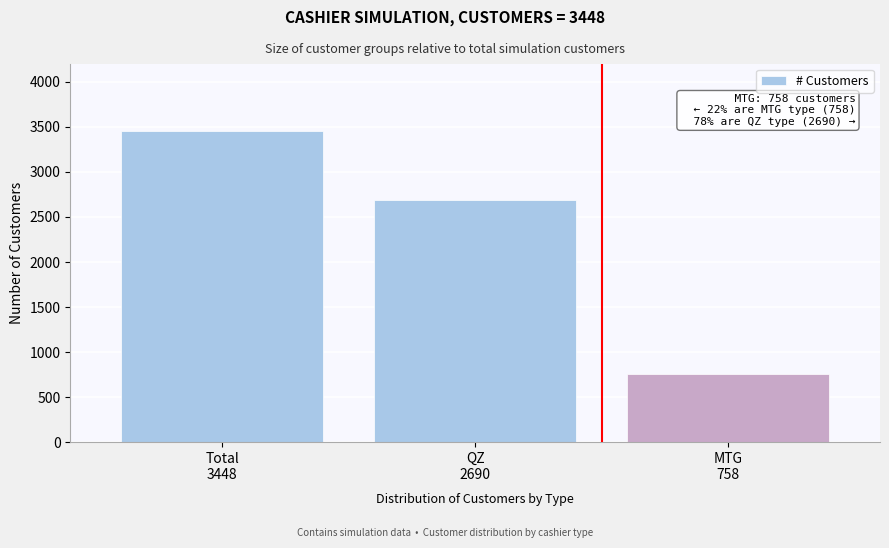

Reading left to right, transcribe all the data shown in this chart.

3448	2690	758